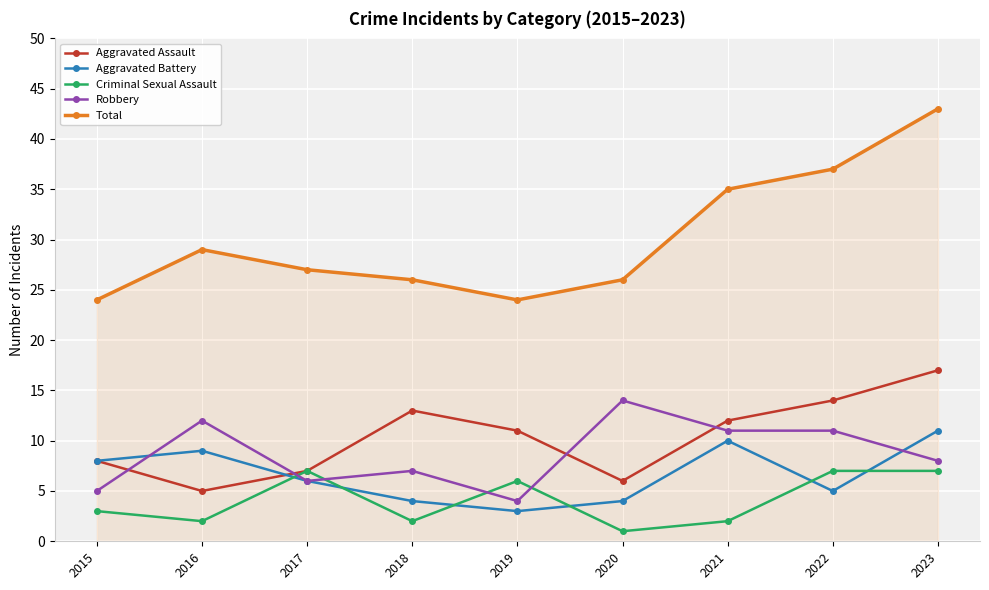

Reading left to right, transcribe all the data shown in this chart.

Aggravated Assault: 8	5	7	13	11	6	12	14	17
Aggravated Battery: 8	9	6	4	3	4	10	5	11
Criminal Sexual Assault: 3	2	7	2	6	1	2	7	7
Robbery: 5	12	6	7	4	14	11	11	8
Total: 24	29	27	26	24	26	35	37	43